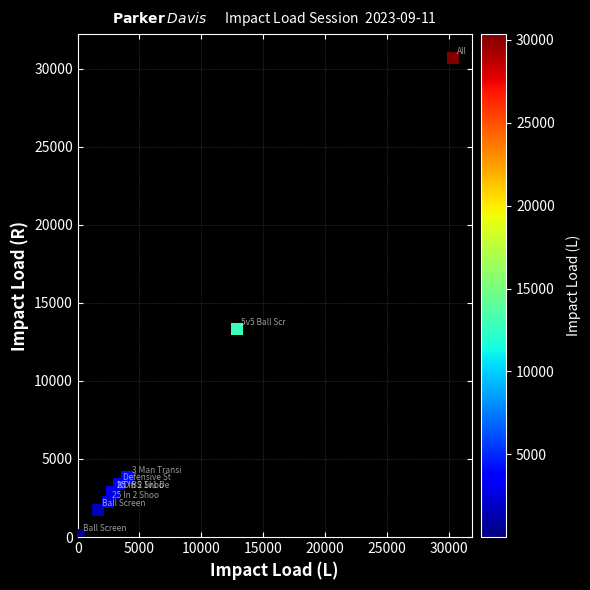

What Y value in the scatter plot is closest to 15338?

13330.4